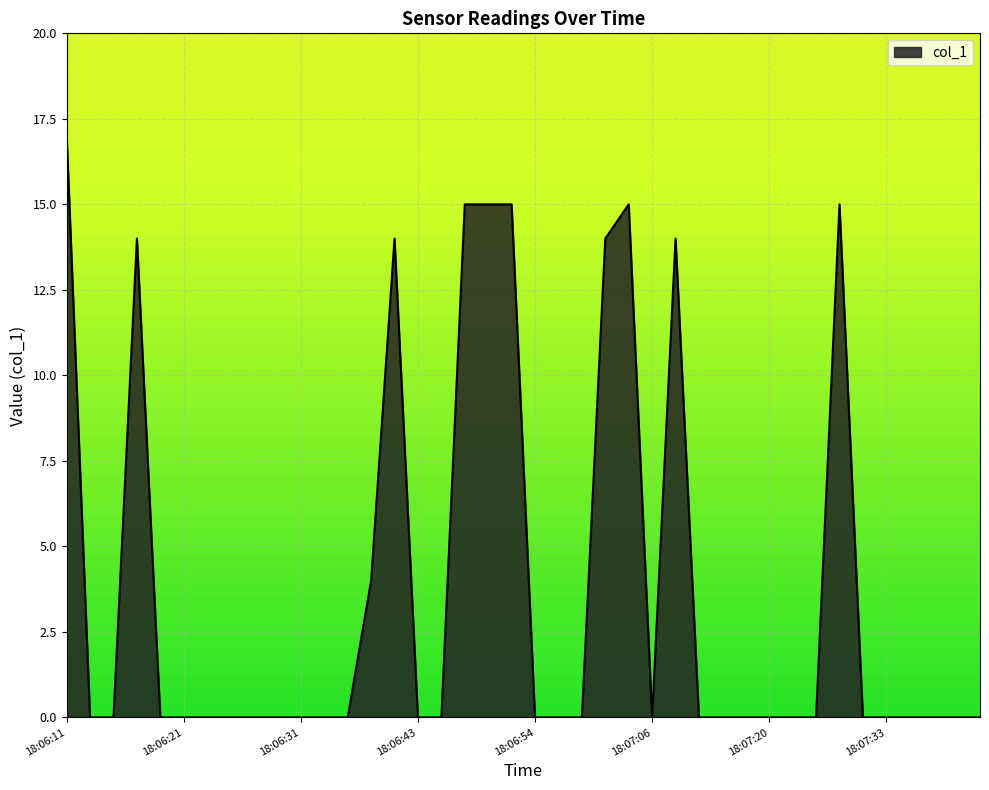

What is the greatest value displayed?

17